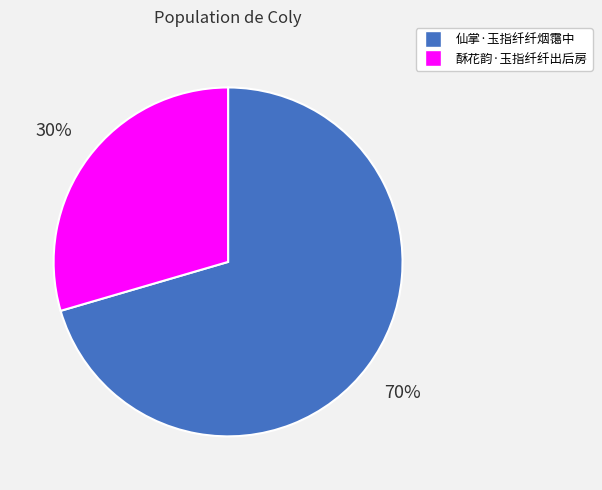

Which category has the biggest portion of the pie?

仙掌·玉指纤纤烟霭中